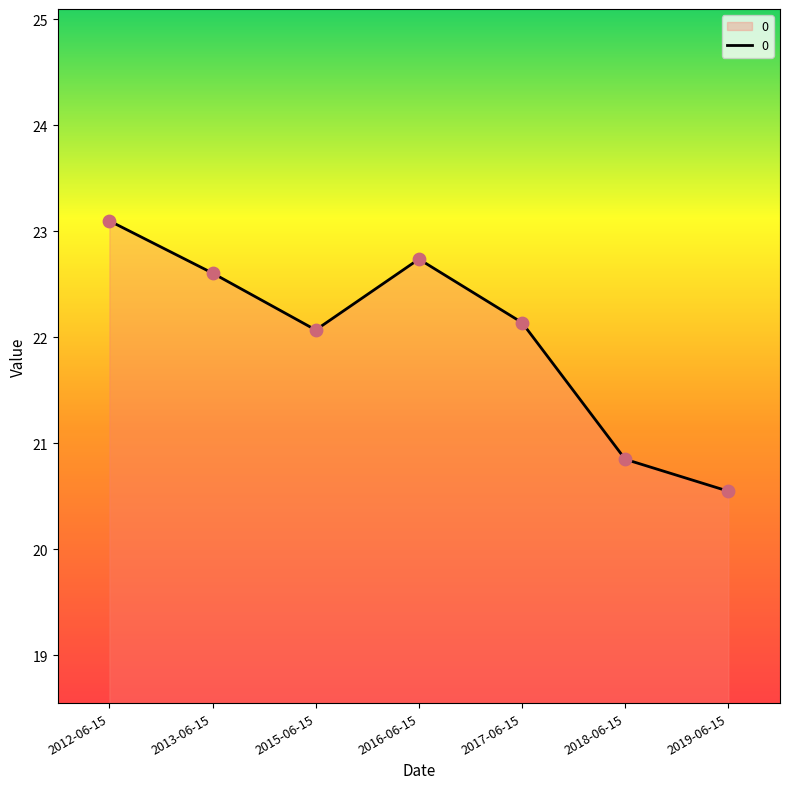

What is the change in value from 2015-06-15 to 2018-06-15?

-1.2